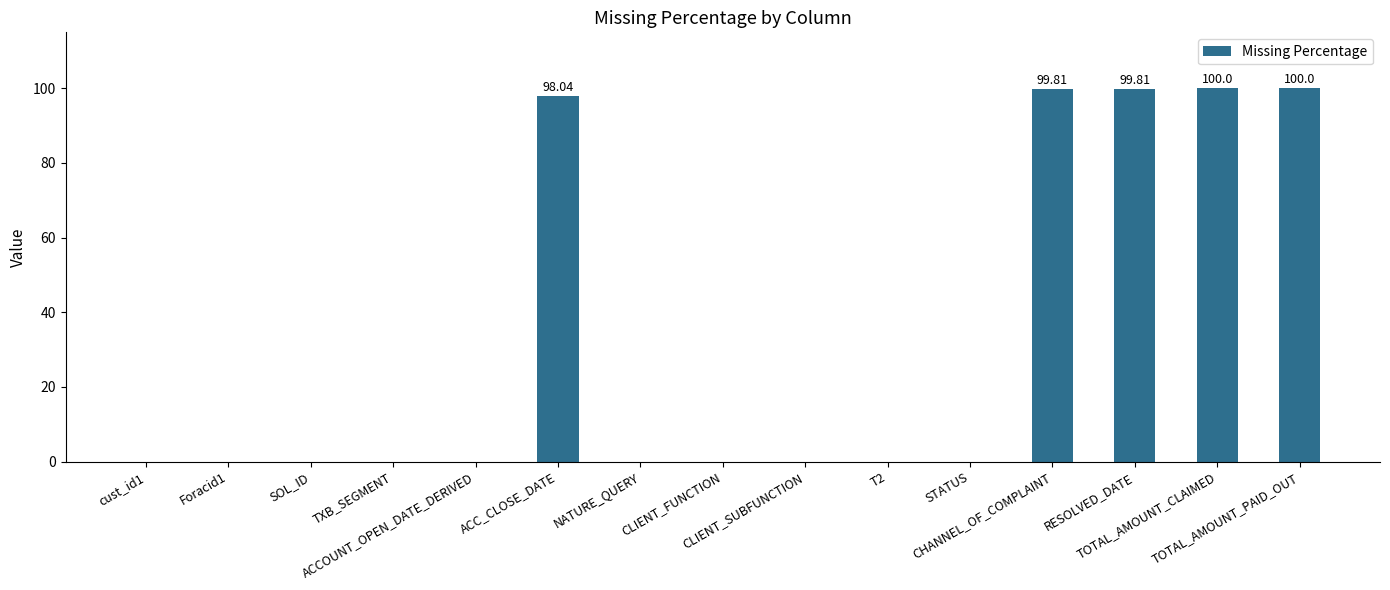

What is the average value?

33.2